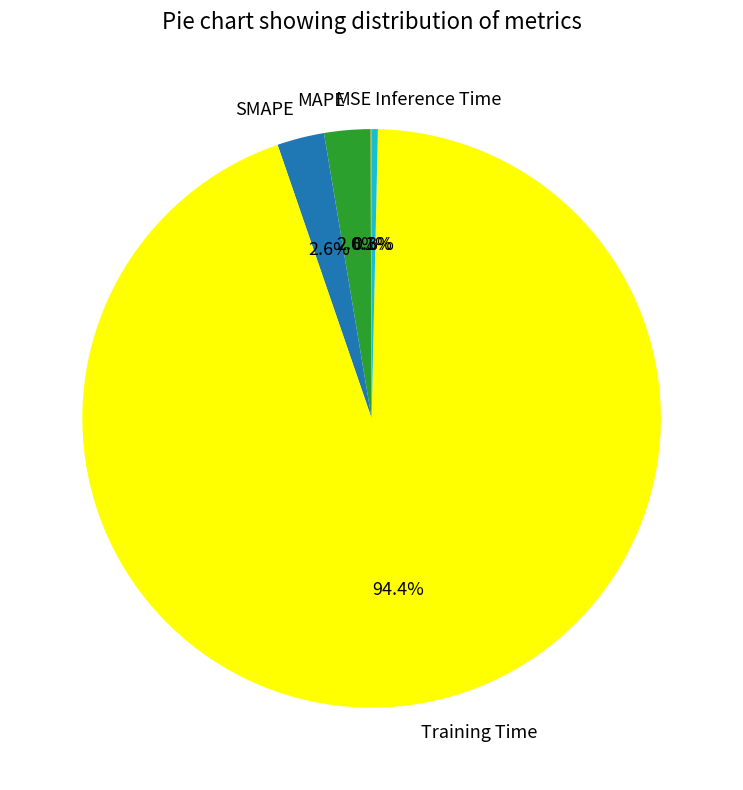

Which slice represents more than half of the pie?

Training Time